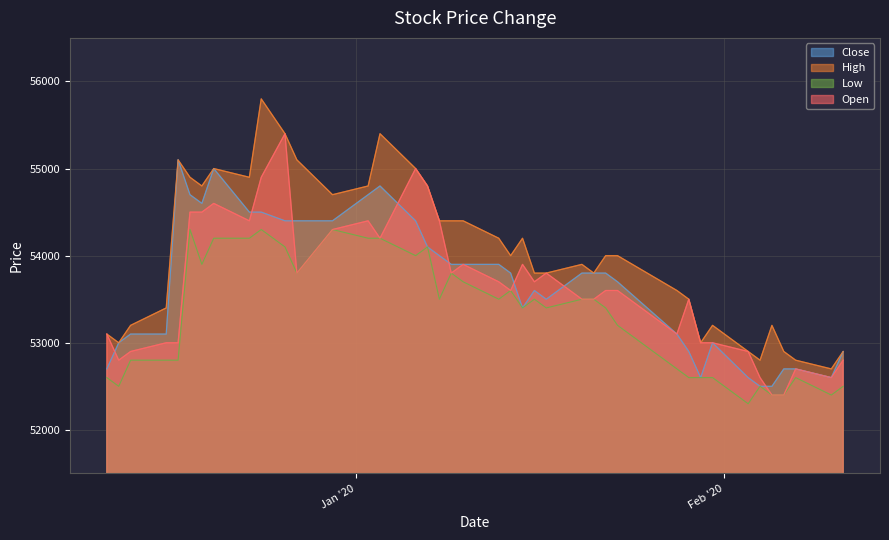

What is the maximum value for Low?

54300